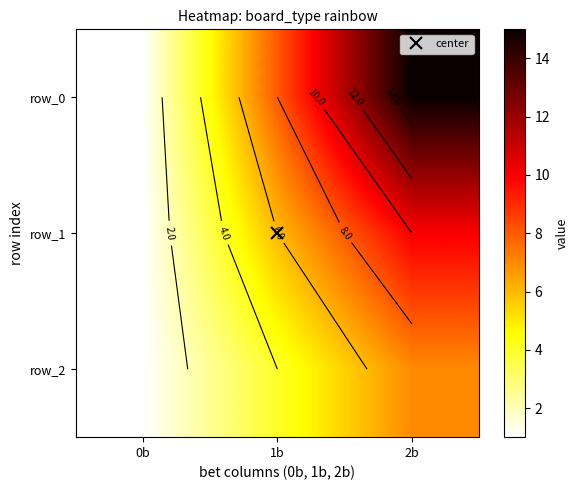

True or false: row_2 has a value of 1 at 0b.

True